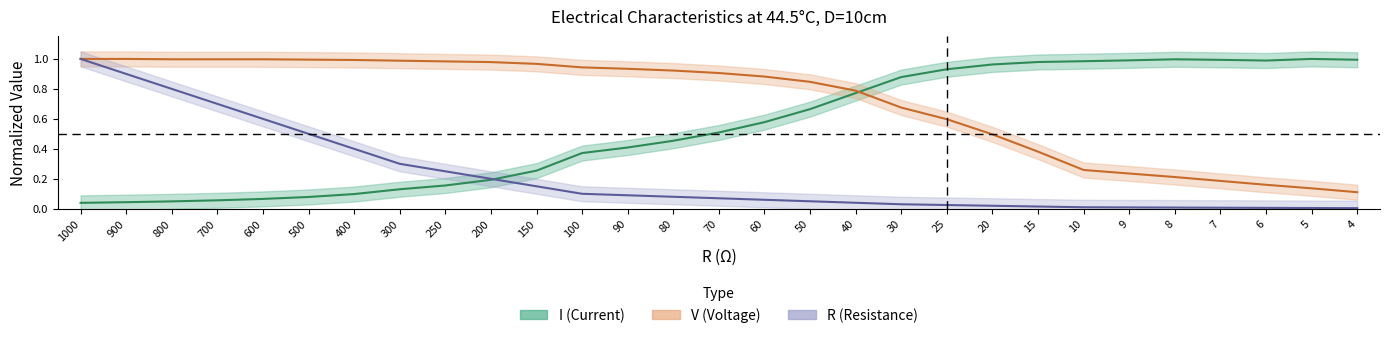

Rank the series by their maximum value, from highest to lowest.

I, V, R